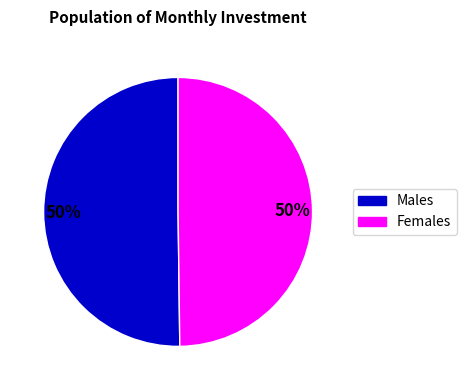

To the nearest percent, what is the average slice percentage?

50%